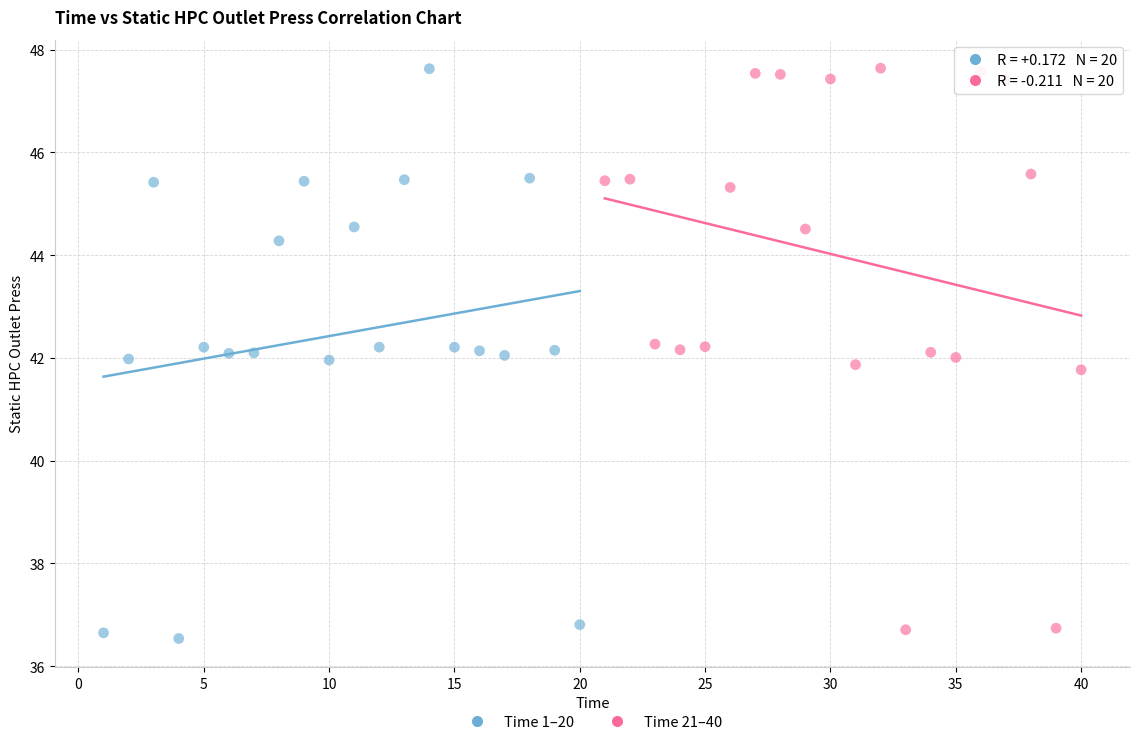

What are all the series names shown in the legend?

Time 1–20, Time 21–40